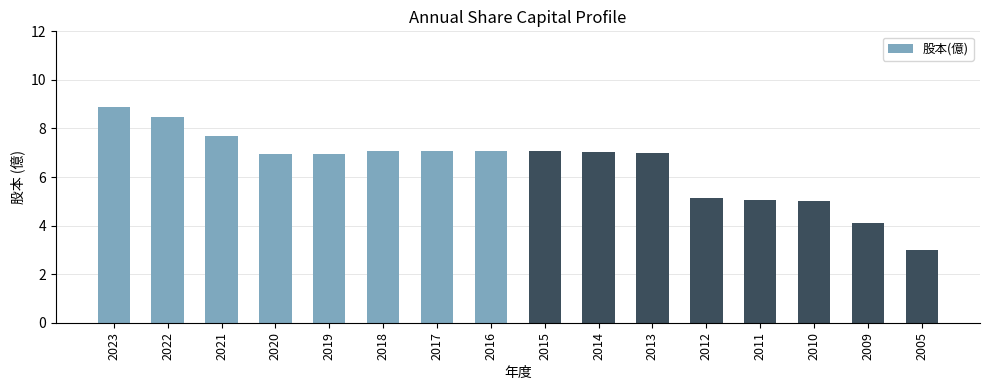

The value at 2017 is 11.5. True or false?

False